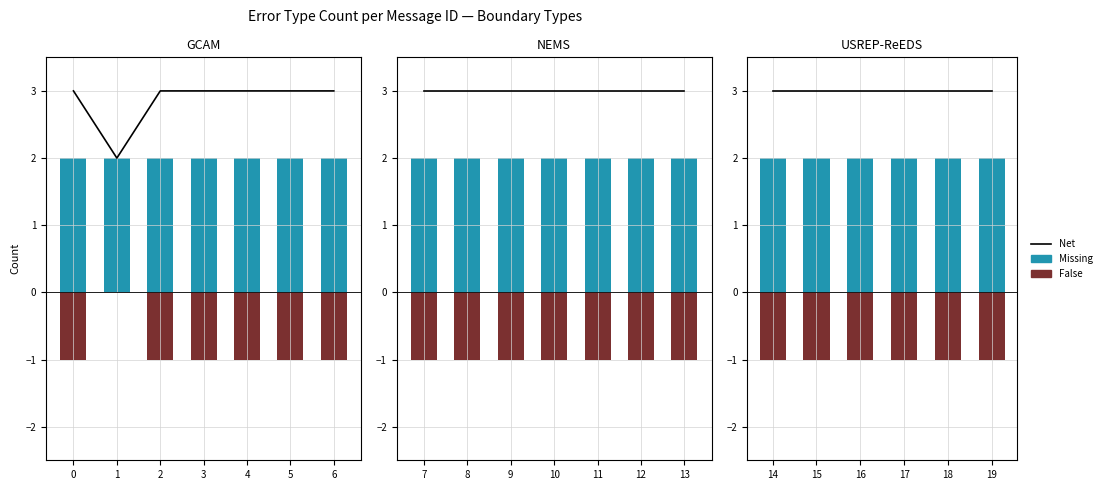

Is it true that False equals -1 at 16?

True